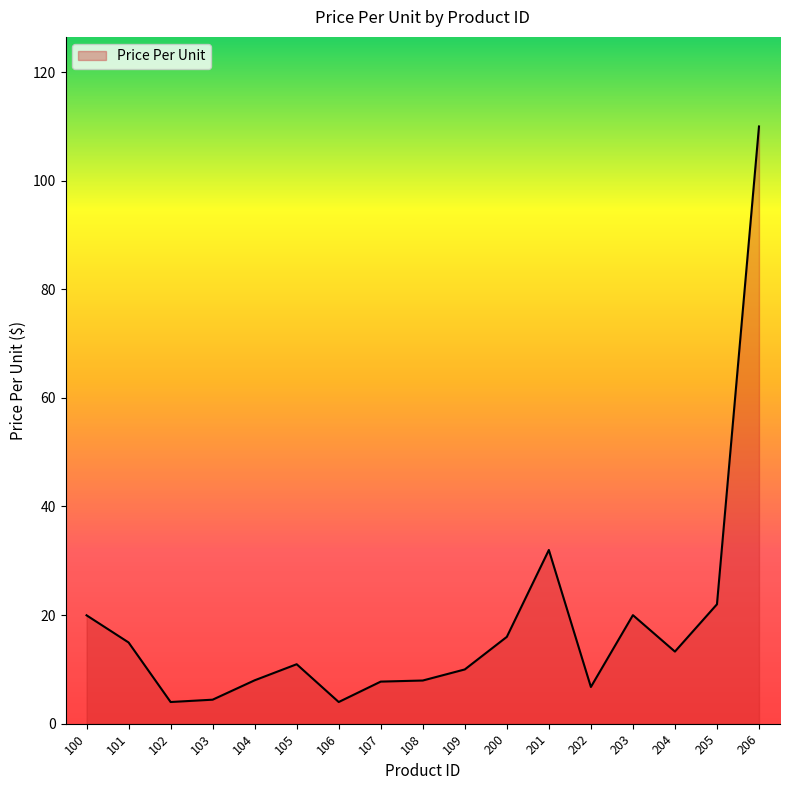

Where is the first local maximum?

105